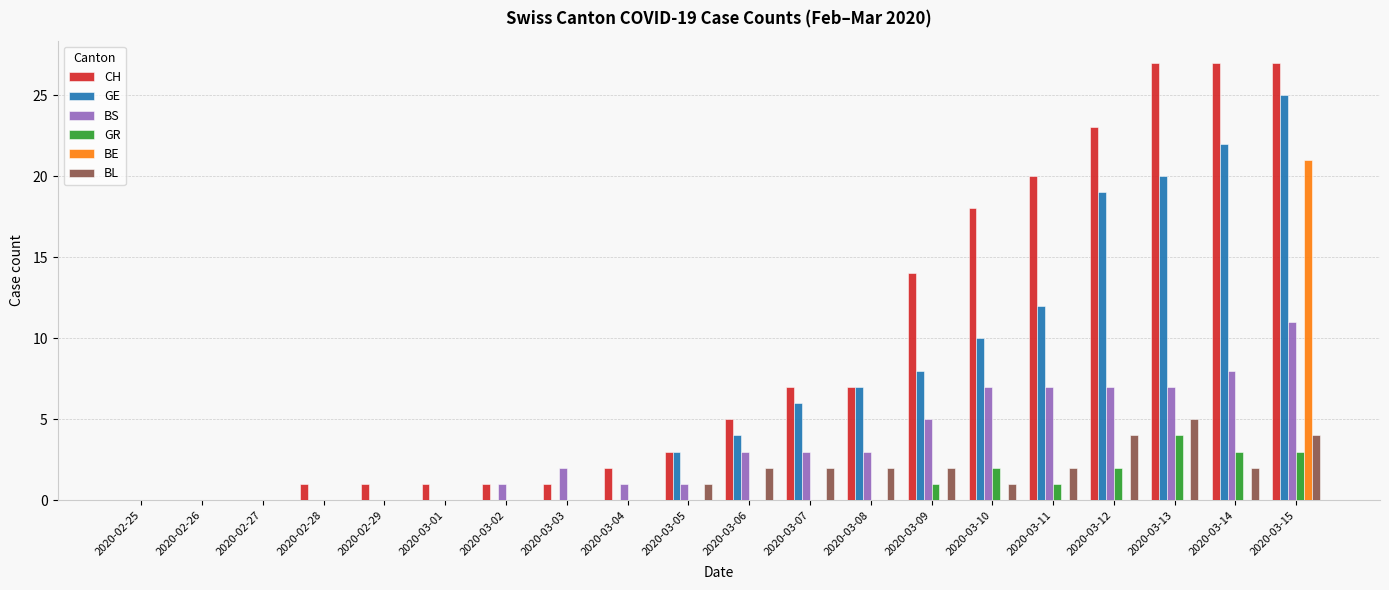

Reading left to right, what are all the values shown in this chart?

CH: 0	0	0	1	1	1	1	1	2	3	5	7	7	14	18	20	23	27	27	27
GE: 0	0	0	0	0	0	0	0	0	3	4	6	7	8	10	12	19	20	22	25
BS: 0	0	0	0	0	0	1	2	1	1	3	3	3	5	7	7	7	7	8	11
GR: 0	0	0	0	0	0	0	0	0	0	0	0	0	1	2	1	2	4	3	3
BE: 0	0	0	0	0	0	0	0	0	0	0	0	0	0	0	0	0	0	0	21
BL: 0	0	0	0	0	0	0	0	0	1	2	2	2	2	1	2	4	5	2	4